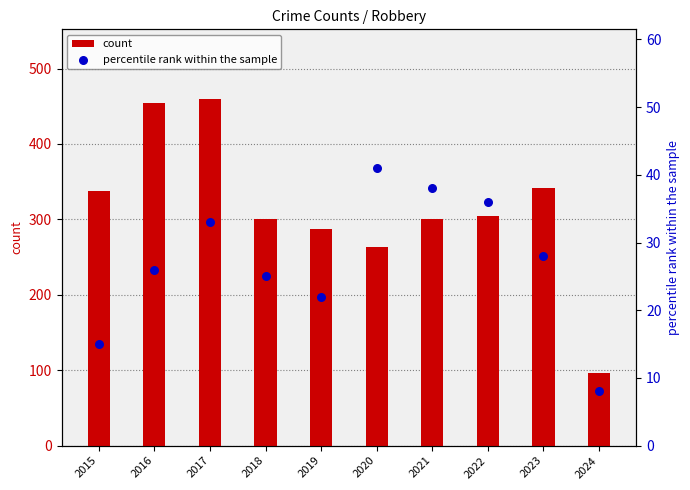

What are all the series names shown in the legend?

count, percentile rank within the sample